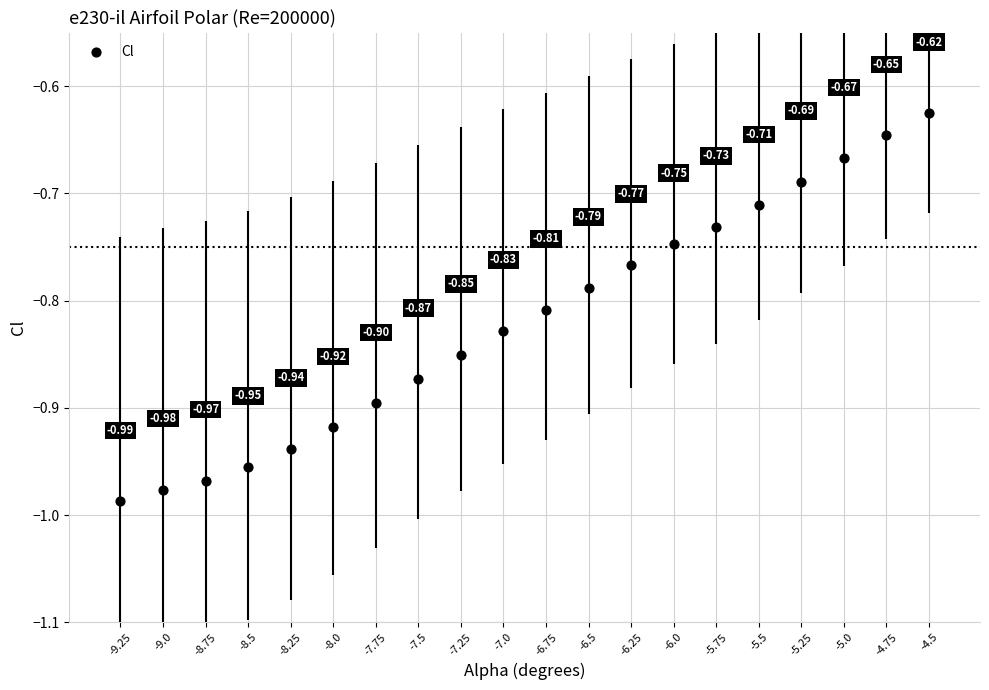

What is the range of Y values (max minus min)?

0.4